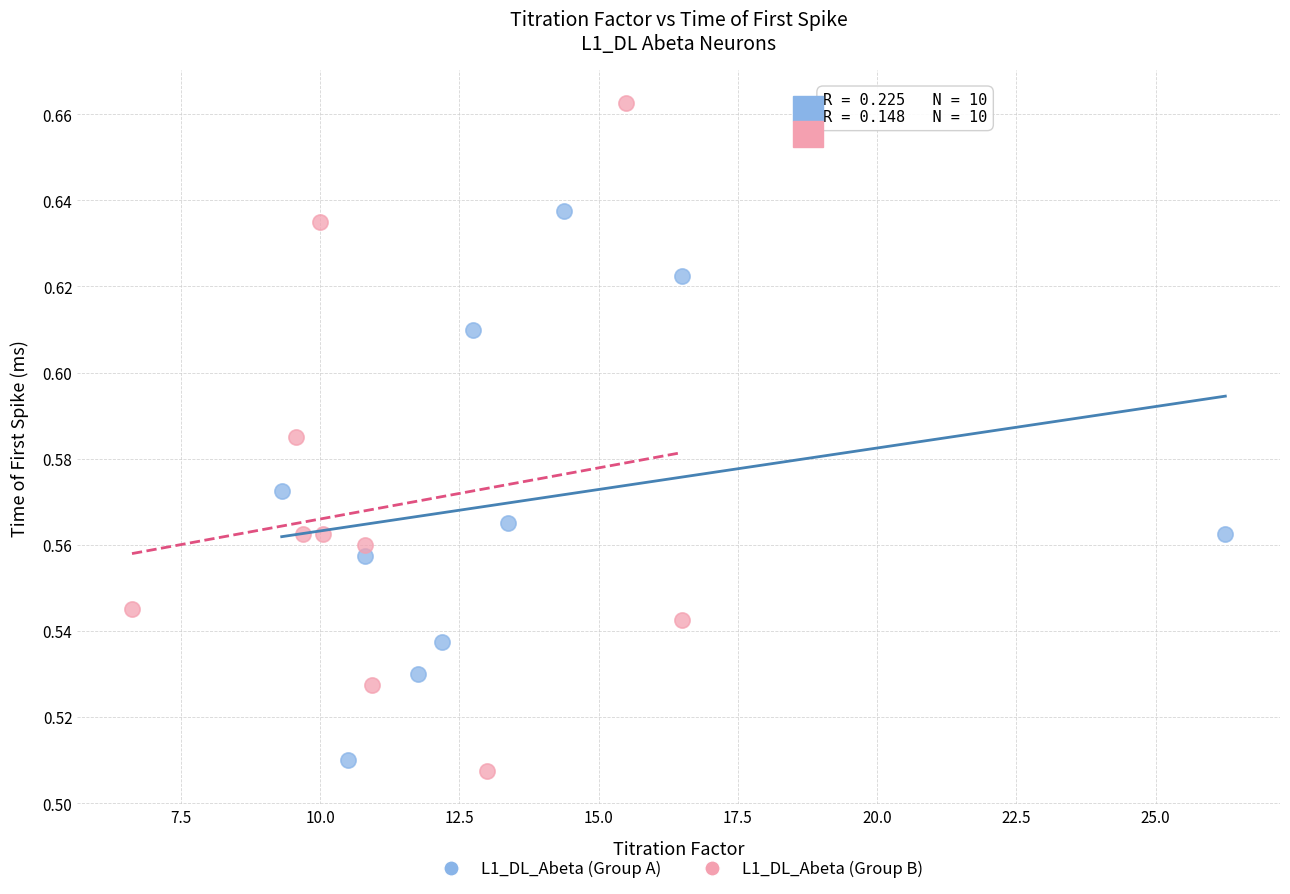

Which series has the largest Y range (max minus min)?

L1_DL_Abeta (Group B)